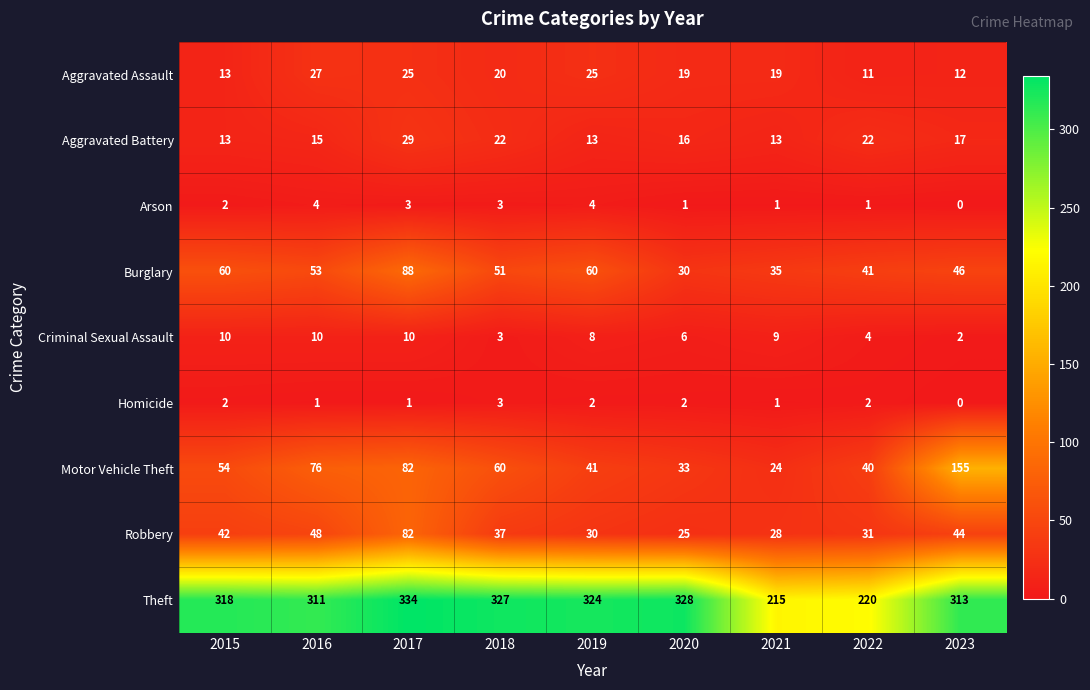

At how many categories does at least one series exceed 219?

8